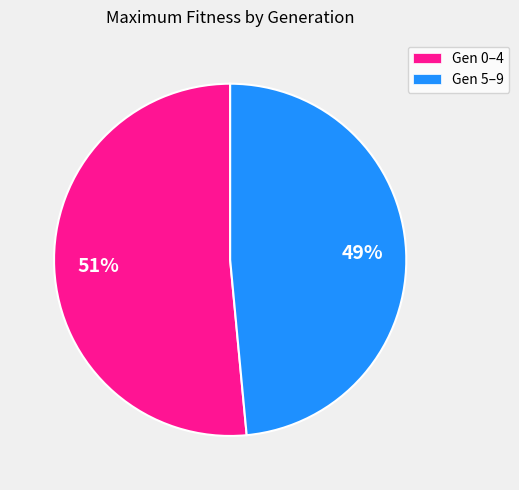

To the nearest percent, what is the average slice percentage?

50%